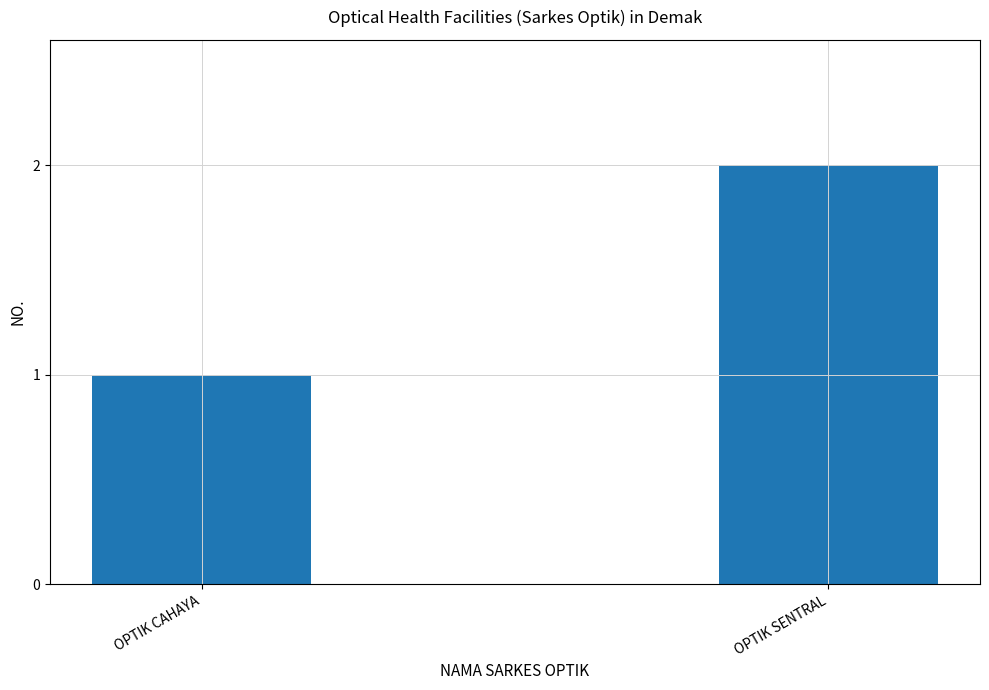

How many bars are there in total?

2